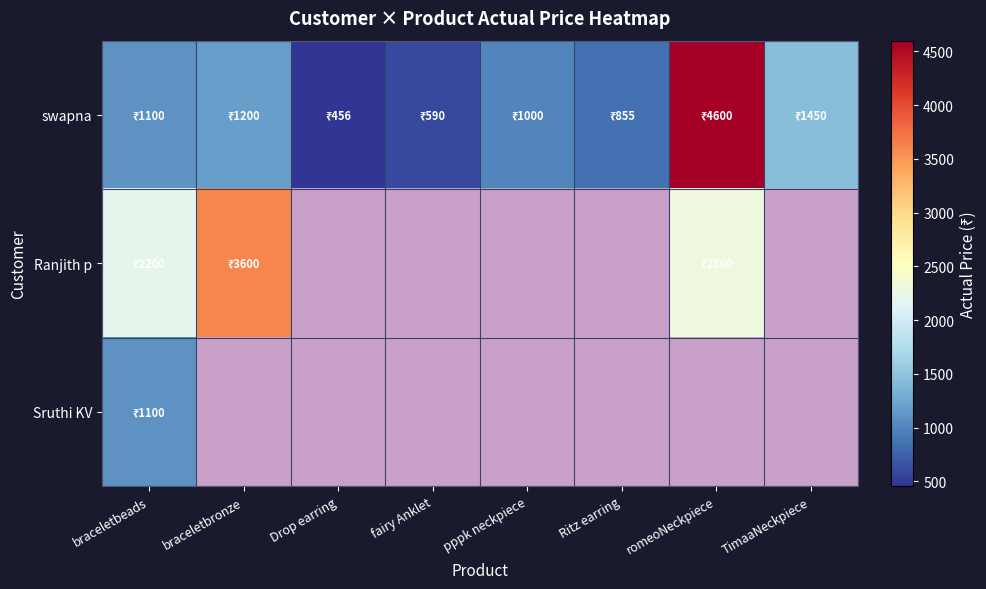

Which series has the largest total across all categories?

swapna